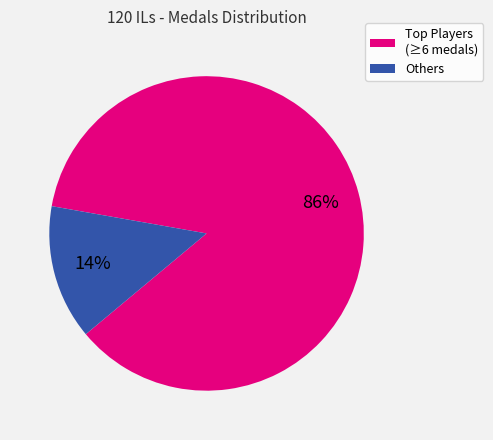

How many segments does this pie chart have?

2